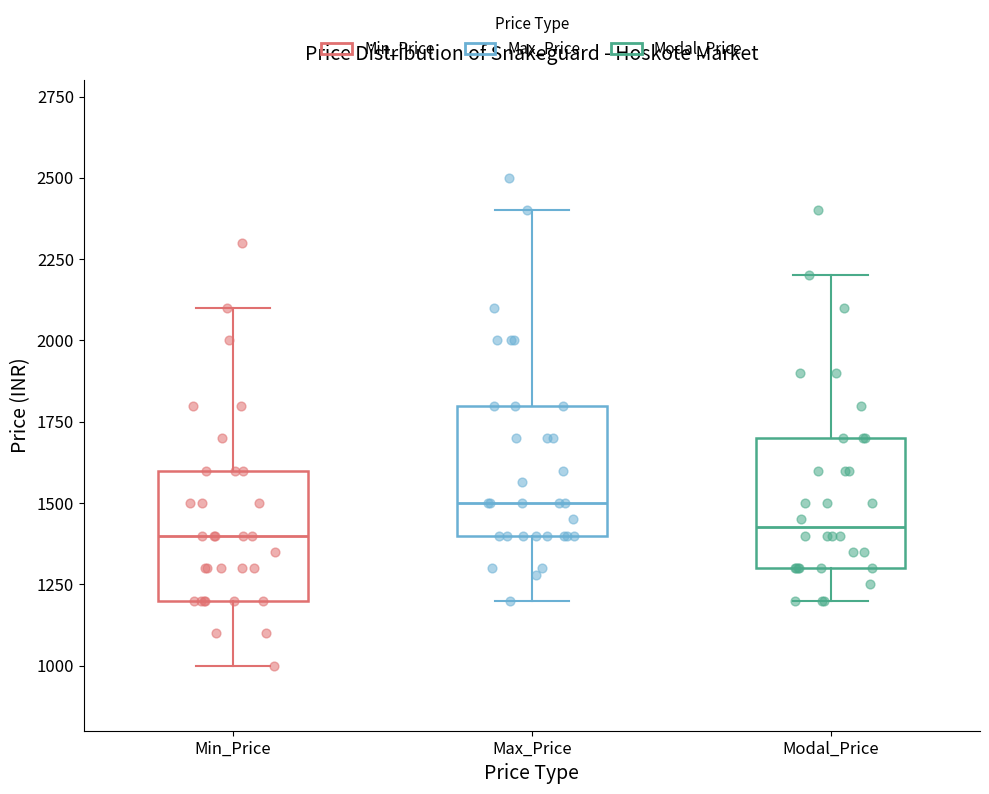

Reading left to right, transcribe this box plot: for each box, give where its median line is, the range the box spans, and where its two whiskers end, as read against the y-axis. The values are not printed on the chart, so give them approximately, as read against the axis.

Min_Price: median 1400, box 1200 to 1600, whiskers 1000 to 2100
Max_Price: median 1500, box 1400 to 1800, whiskers 1200 to 2400
Modal_Price: median 1450, box 1300 to 1700, whiskers 1200 to 2200